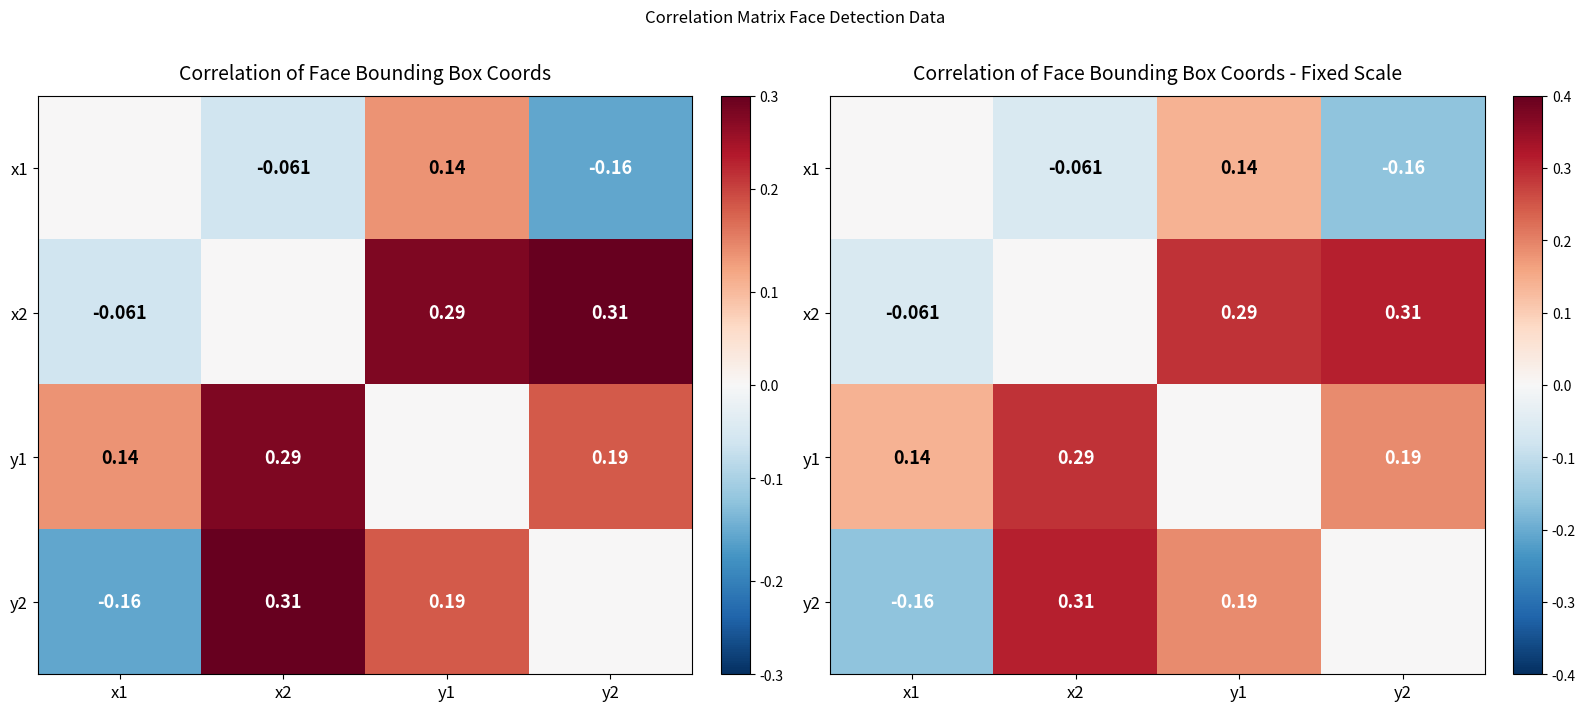

Rank the categories by y1 value from lowest to highest.

y1, x1, y2, x2